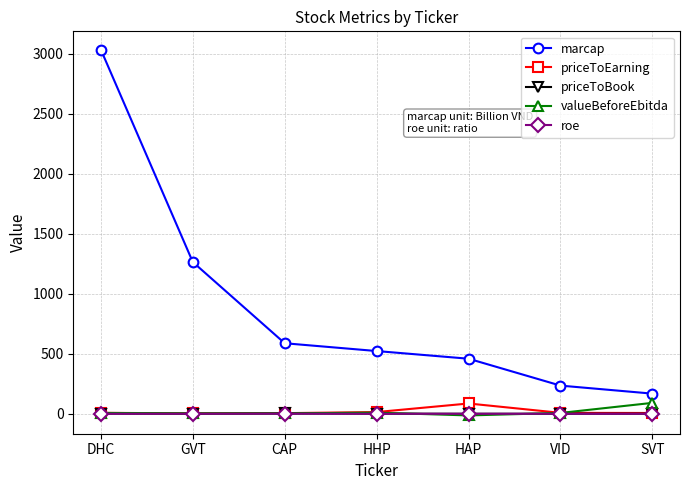

Does the chart display data point markers on the line(s)?

Yes